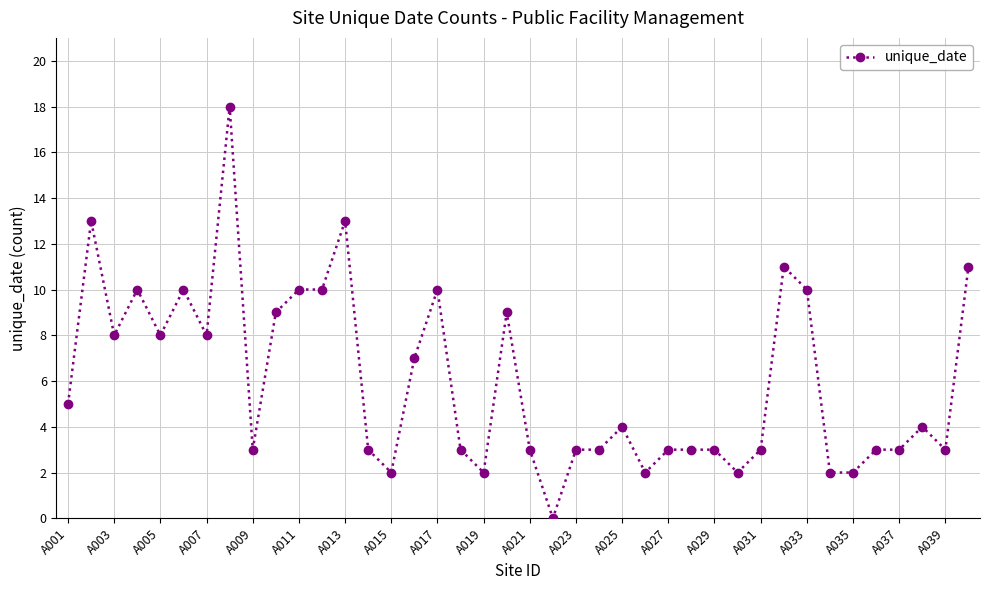

What is the average value?

6